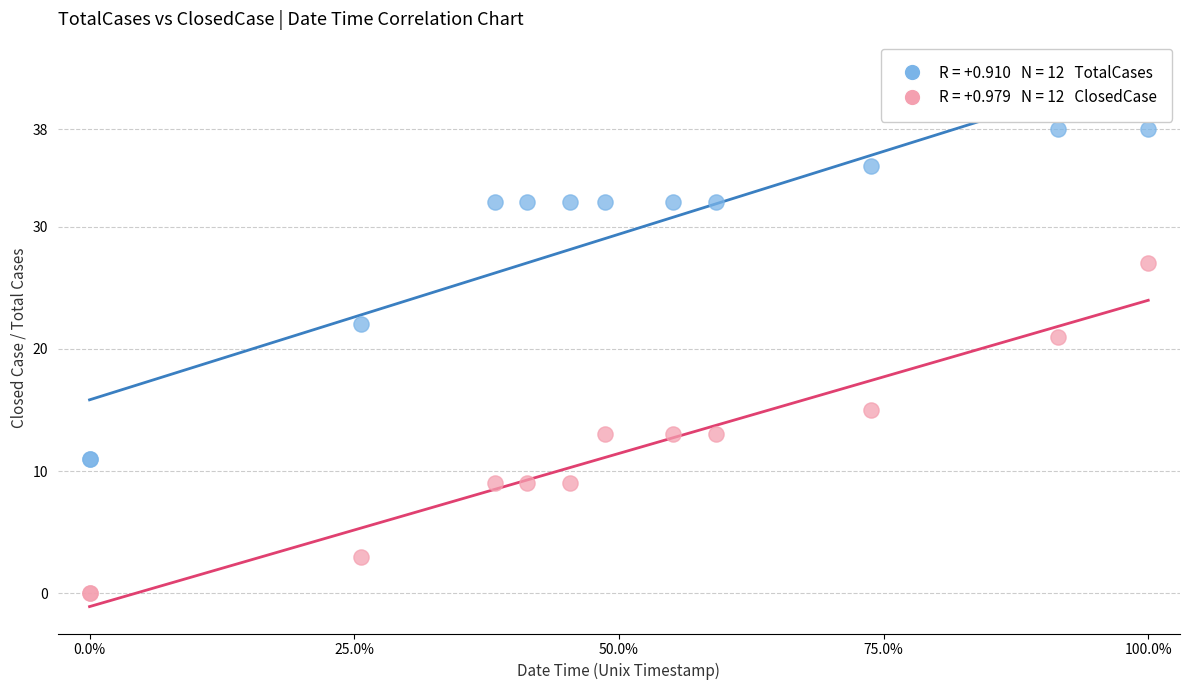

Across all series, what Y value is closest to 19?

21